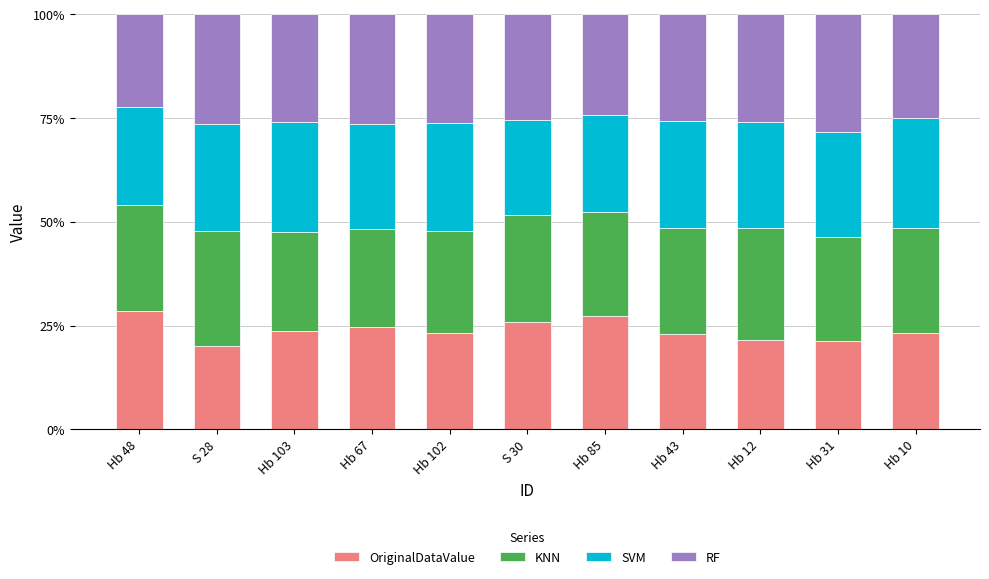

What is the minimum value for OriginalDataValue?

20.1